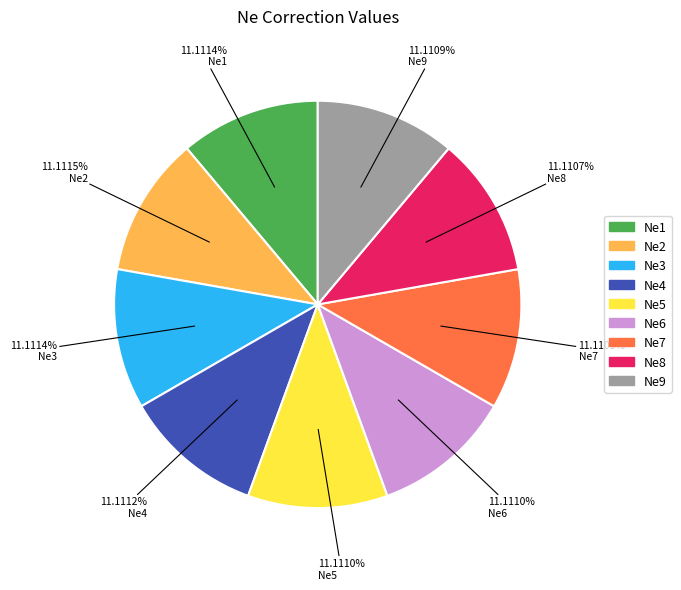

Does any single category account for the majority?

No